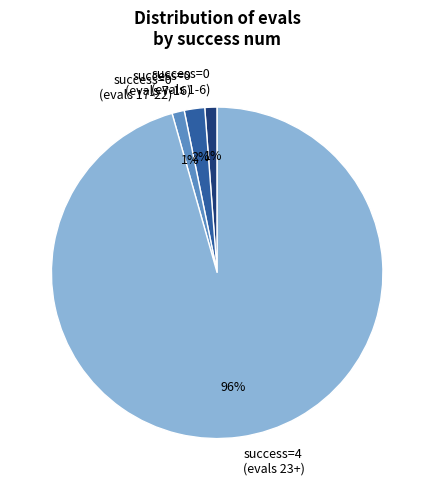

To the nearest percent, what portion does success=0 (evals 1-6) represent?

1%